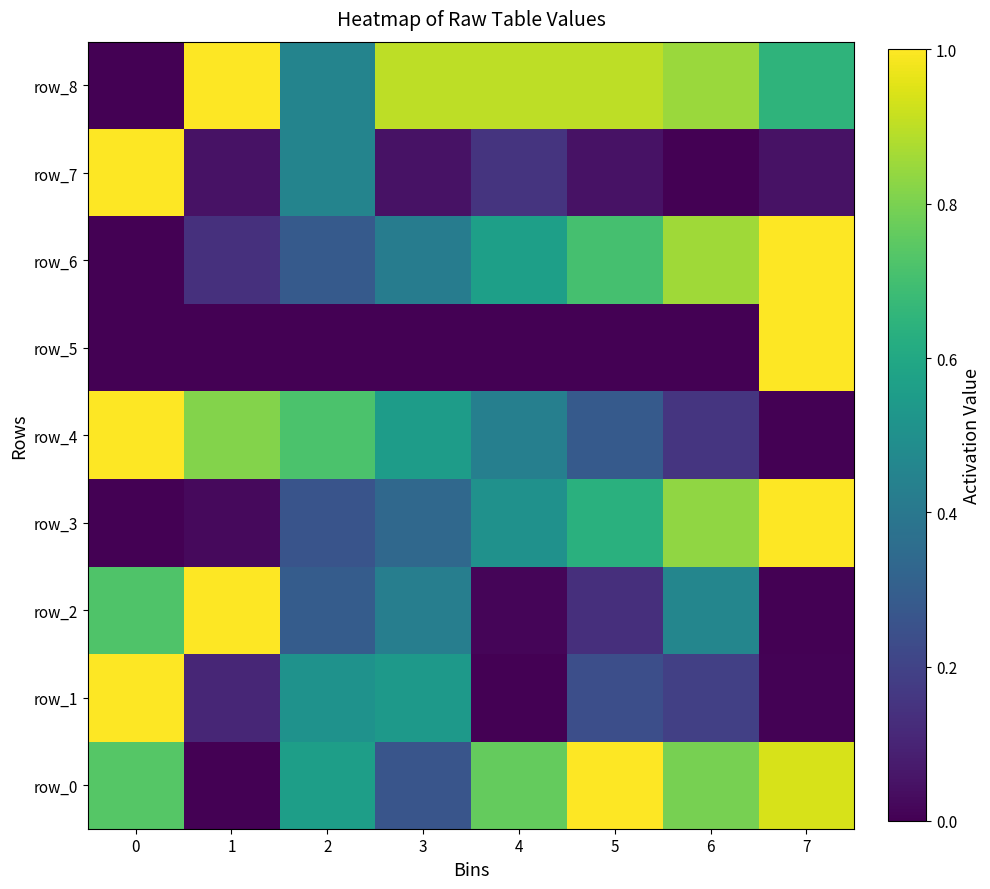

Which series changed the most between 3 and 4?

row_1